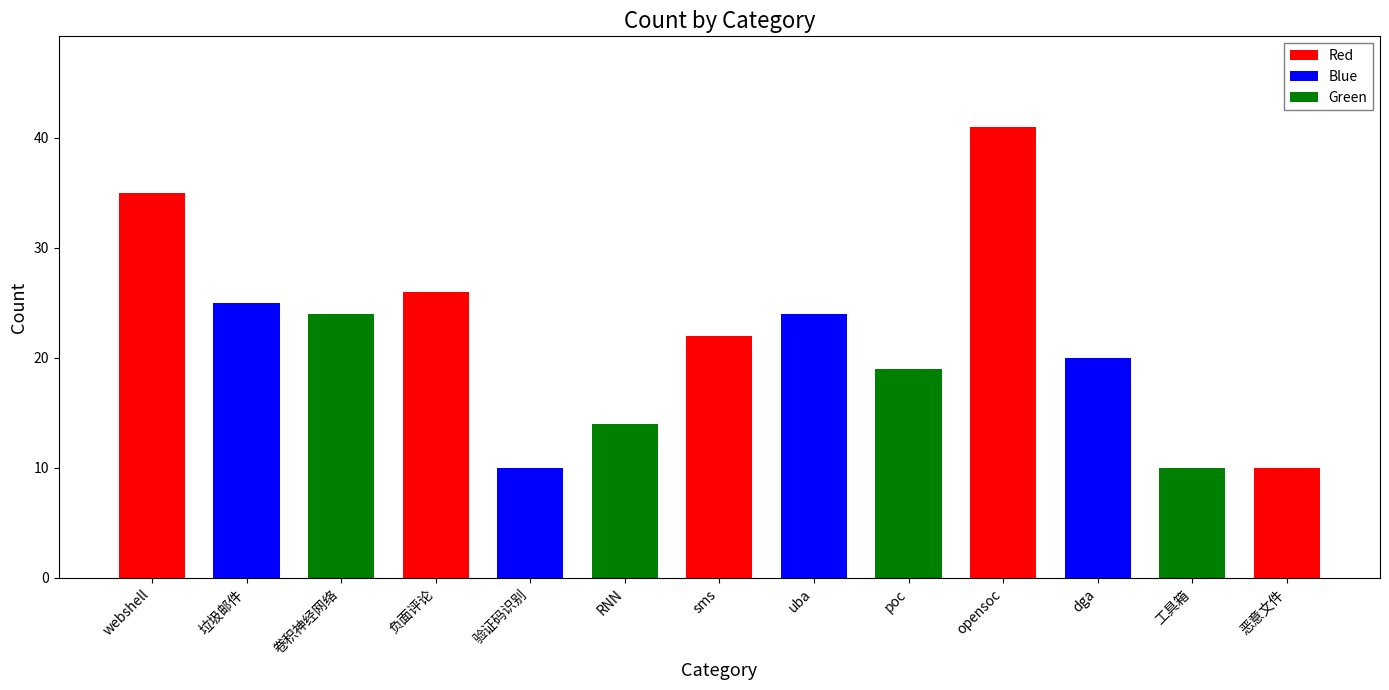

How many bars are there in total?

13